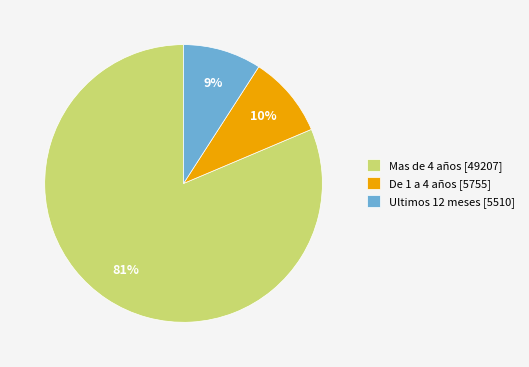

Between Ultimos 12 meses [5510] and Mas de 4 años [49207], which is larger?

Mas de 4 años [49207]